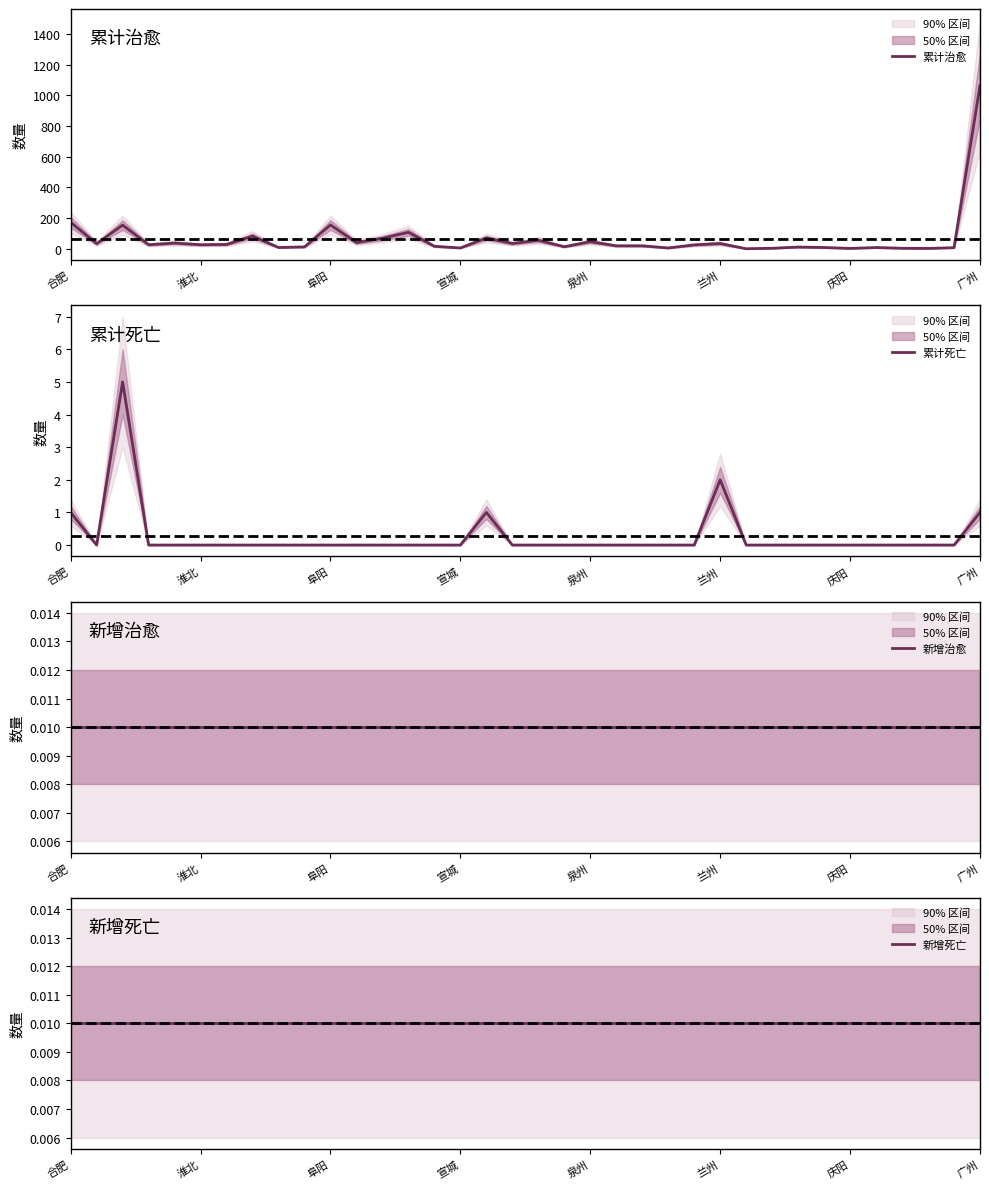

What is the label of the 22nd point from the left?

21